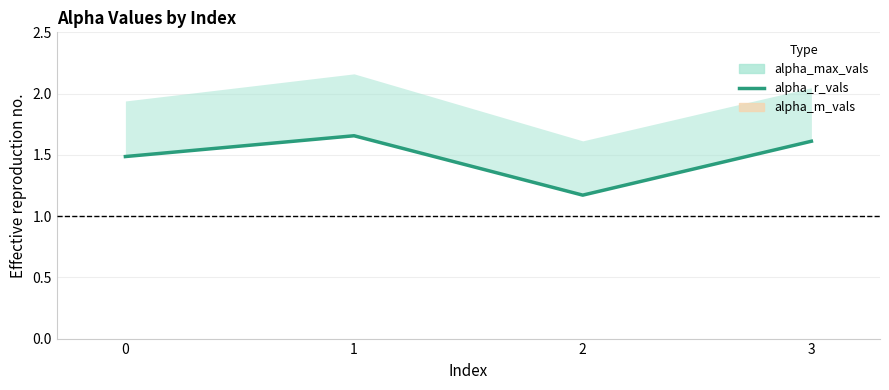

Where is the first local maximum?

1